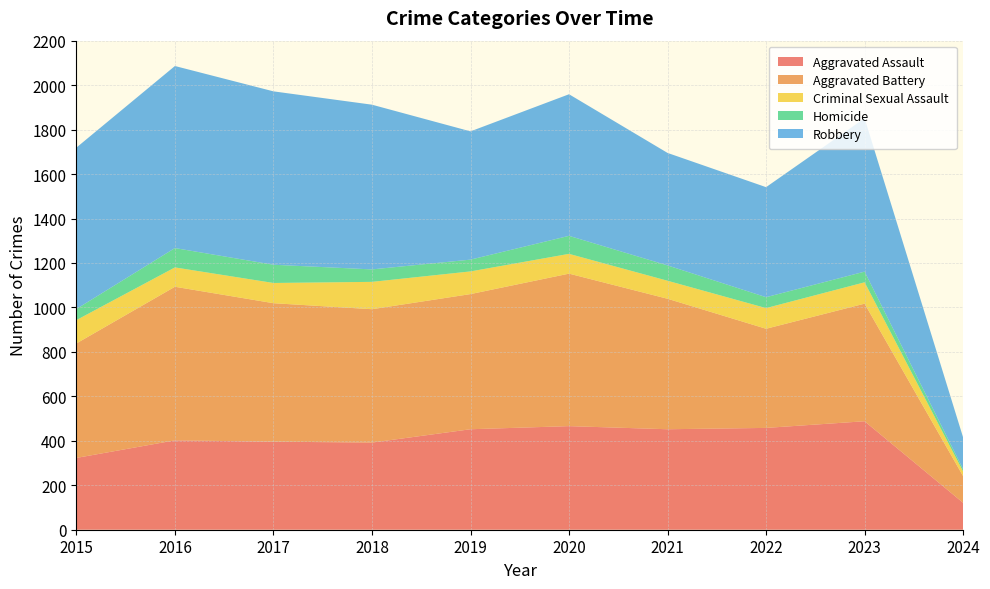

Reading right to left, list all the values displayed in this chart.

Aggravated Assault: 121	488	458	452	466	452	392	396	402	323
Aggravated Battery: 120	529	446	587	686	608	600	623	691	515
Criminal Sexual Assault: 21	96	93	81	89	102	123	91	87	105
Homicide: 10	48	49	69	81	53	56	82	87	50
Robbery: 143	690	495	506	637	577	741	780	819	726